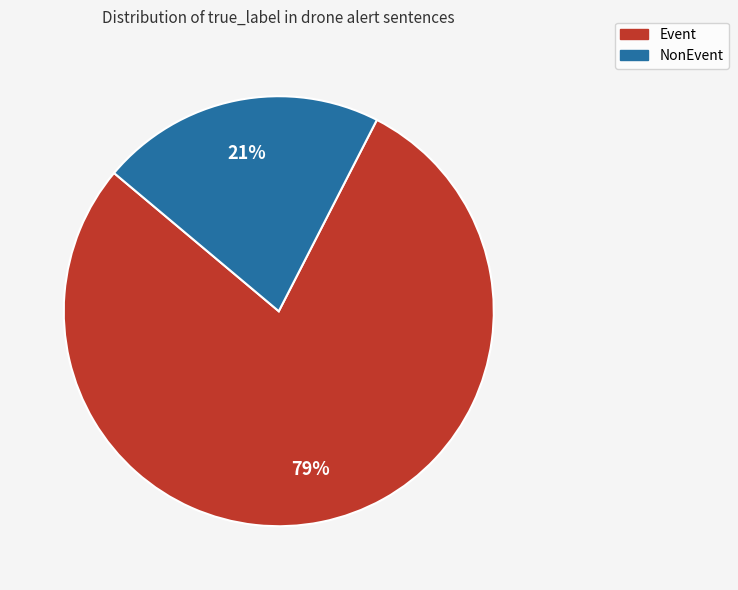

To the nearest percent, what is the average slice percentage?

50%